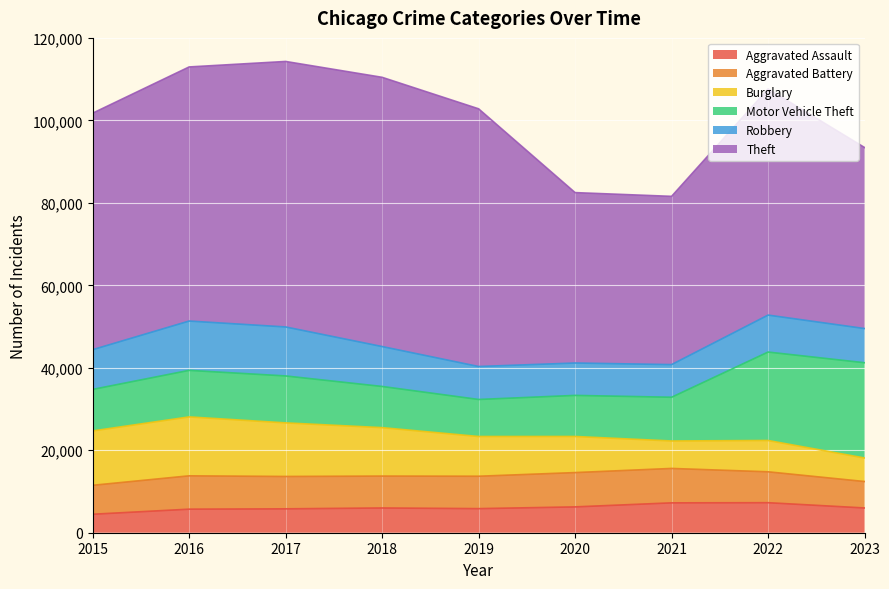

Which series ends up on top after the final intersection of Burglary and Robbery?

Robbery